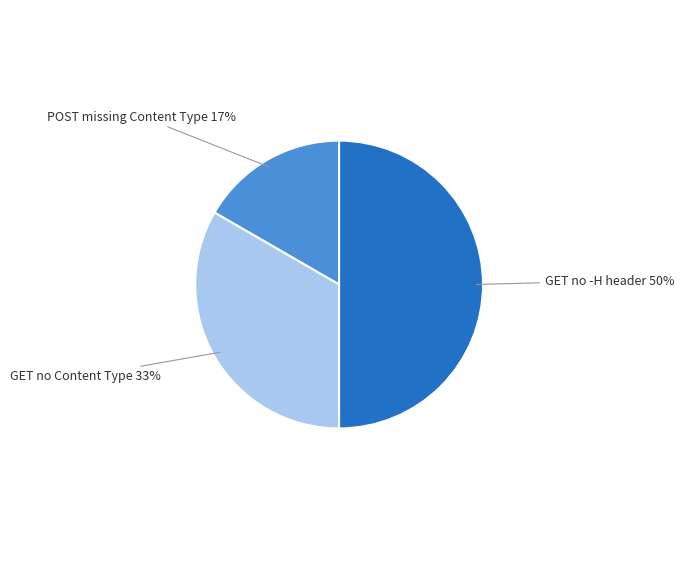

To the nearest percent, what percentage of the pie is GET no -H header?

50%